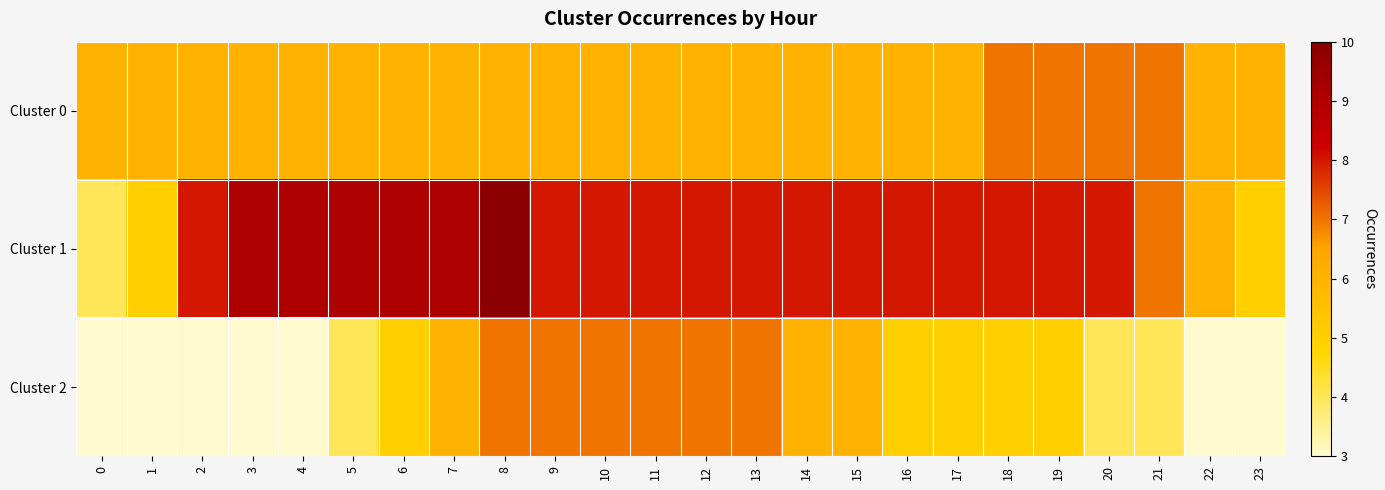

Which label corresponds to the largest value in the chart?

8